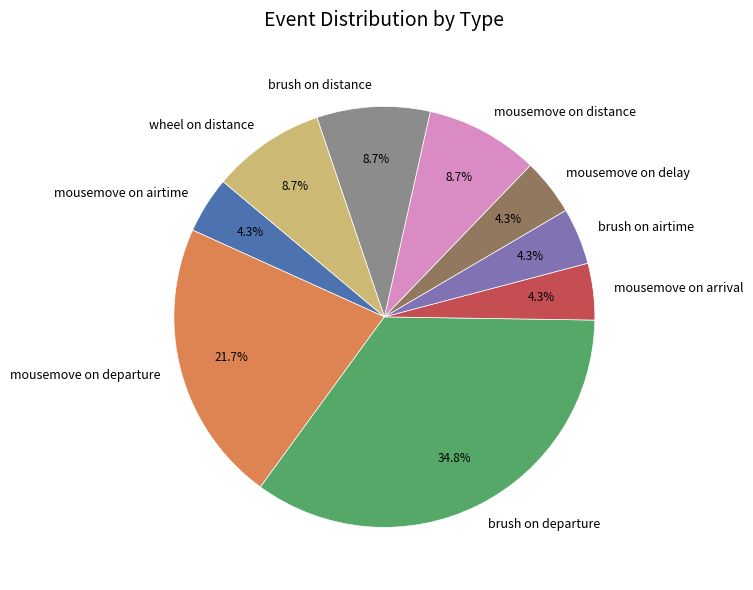

Which slice is the largest?

brush on departure